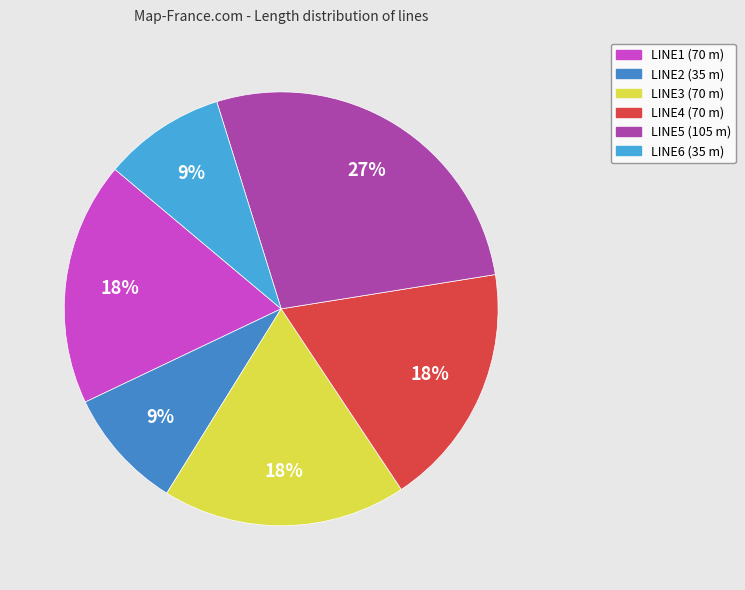

To the nearest percent, what is the average slice percentage?

17%